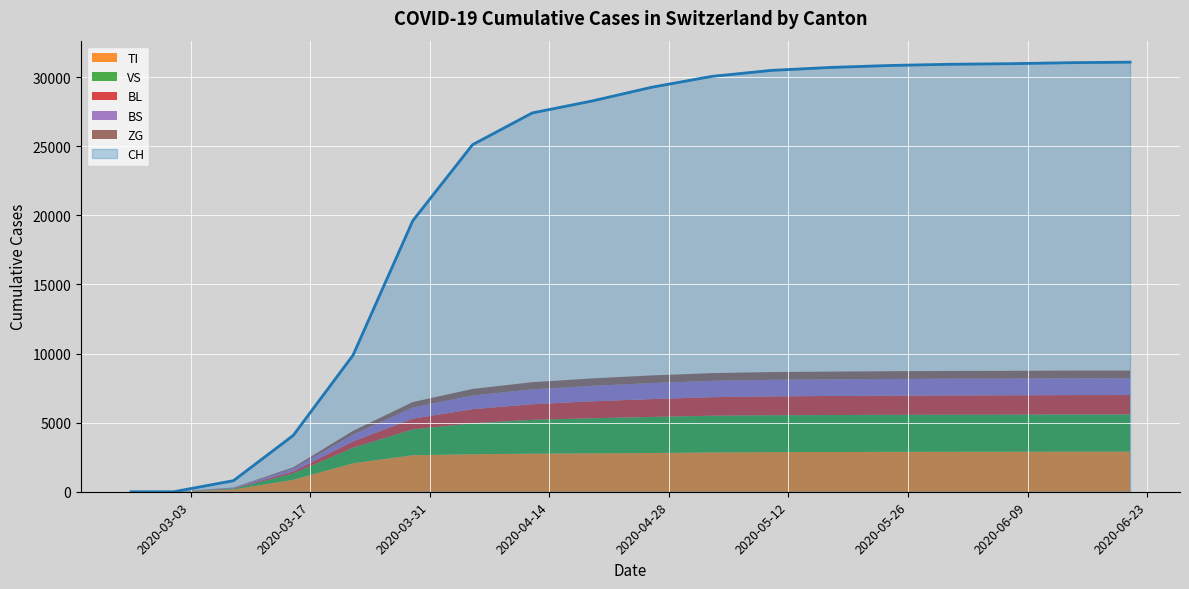

Which label corresponds to the smallest value in the chart?

2020-02-25